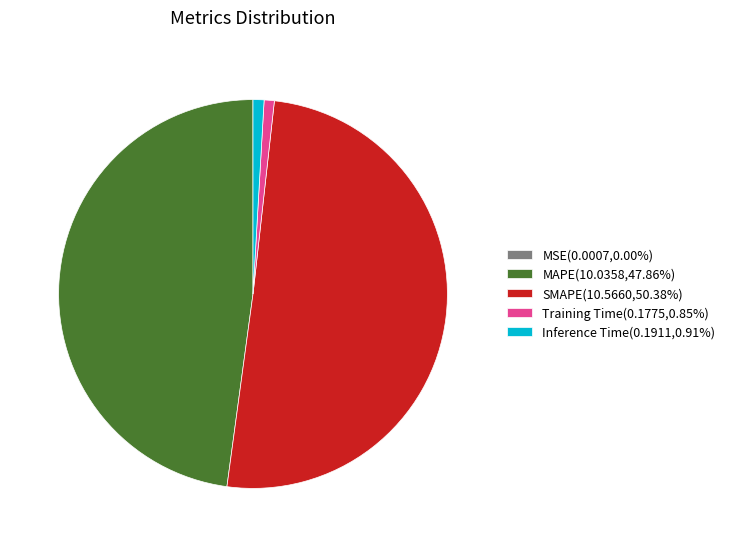

Does any single category account for the majority?

Yes